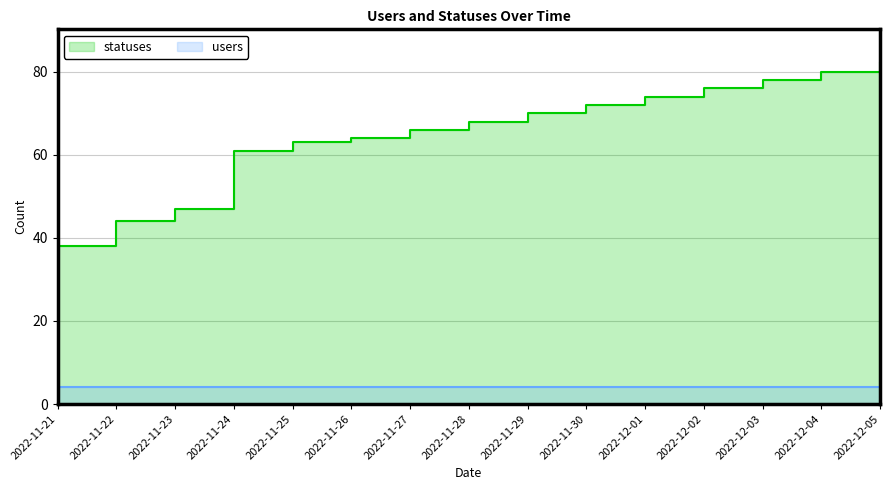

Does the chart have visible grid lines?

Yes